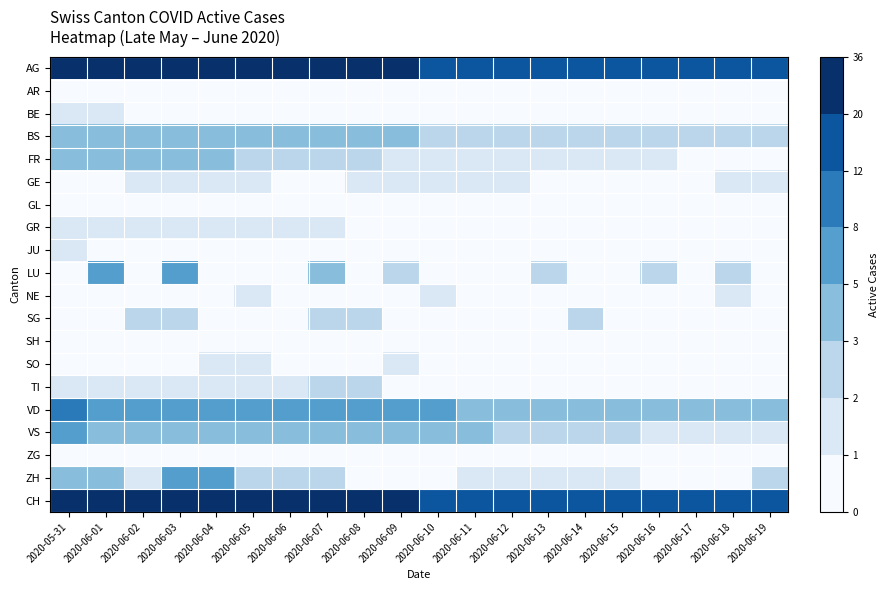

At 2020-06-10, list the series in order from largest to smallest.

AG, CH, VD, VS, BS, FR, GE, NE, AR, BE, GL, GR, JU, LU, SG, SH, SO, TI, ZG, ZH